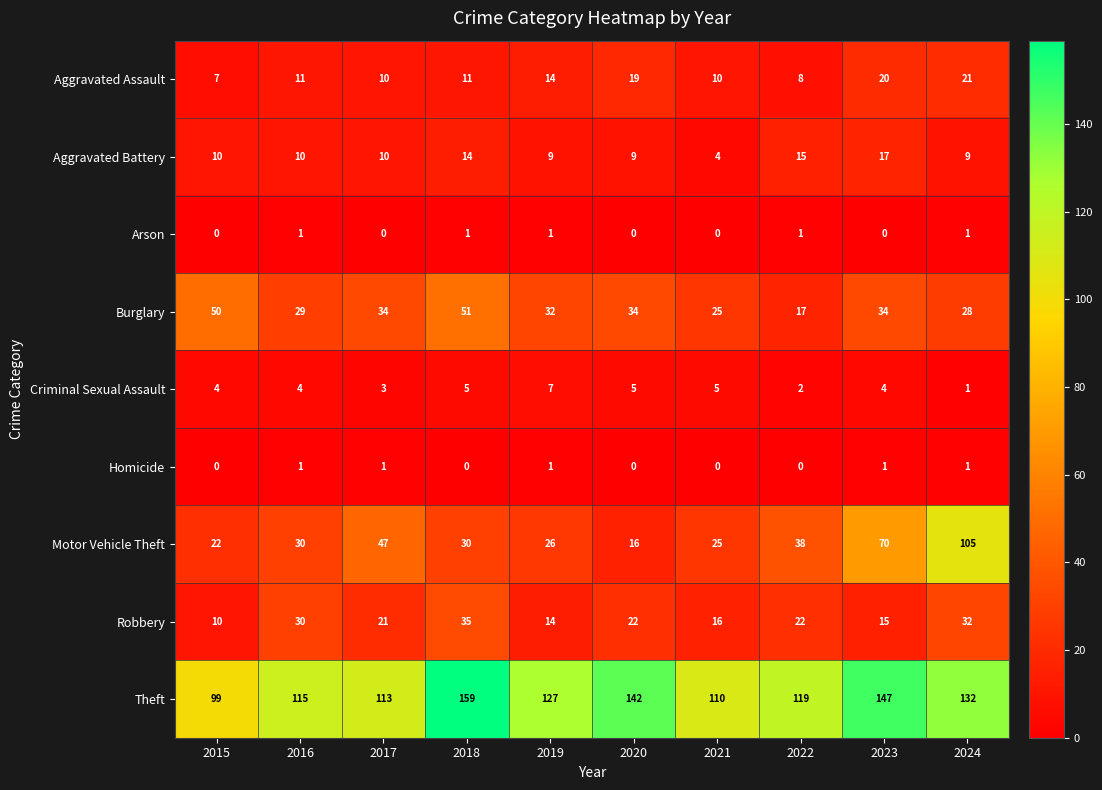

The Aggravated Assault series shows 19 at 2020. True or false?

True